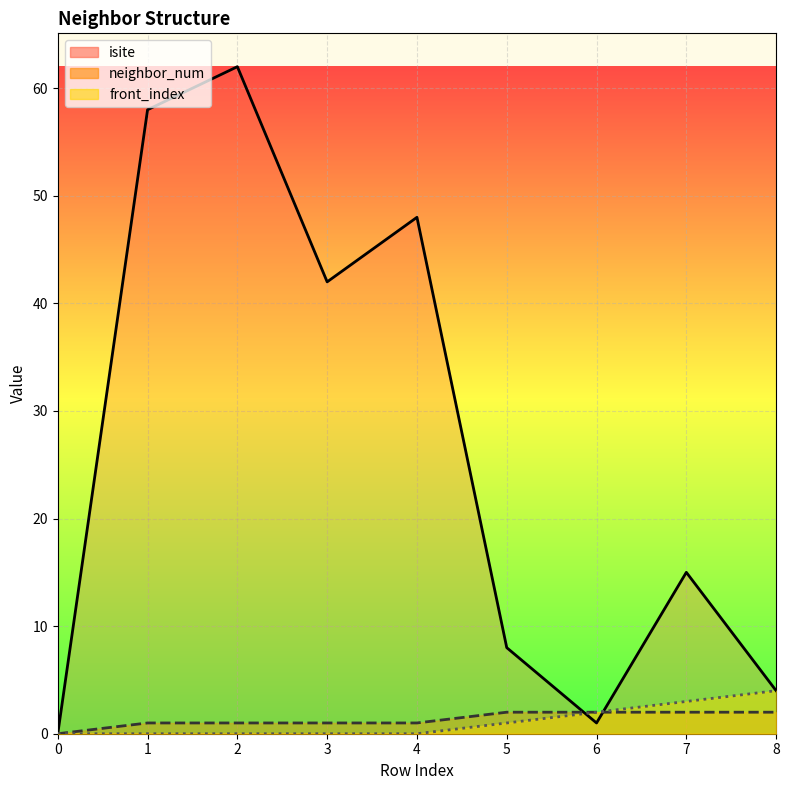

How many data points in isite are less than 15?

4